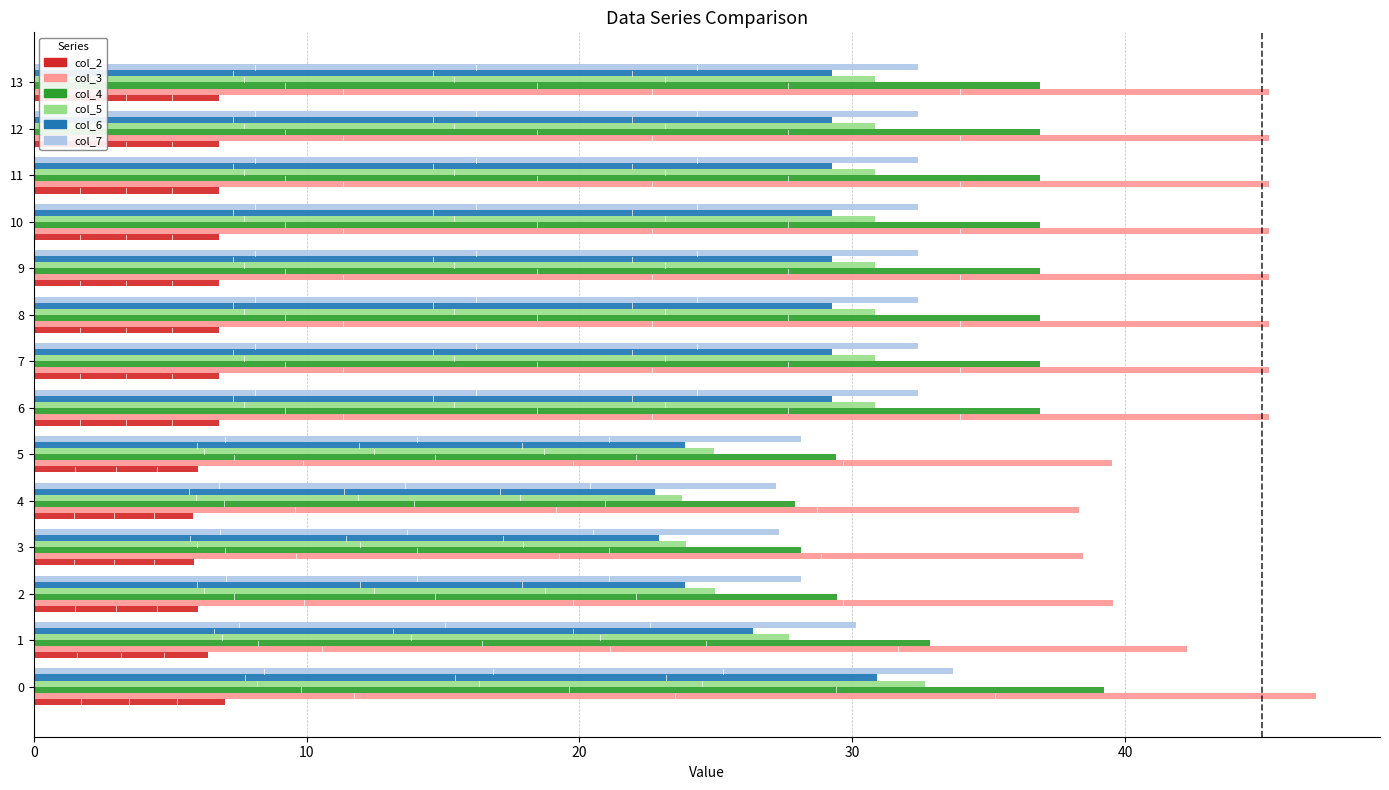

What is the highest value of the col_2 series?

7.0